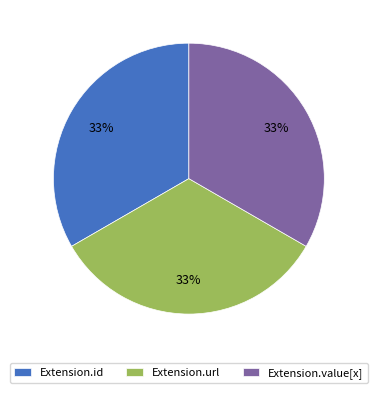

What percentage is the Extension.url slice, to the nearest percent?

33%